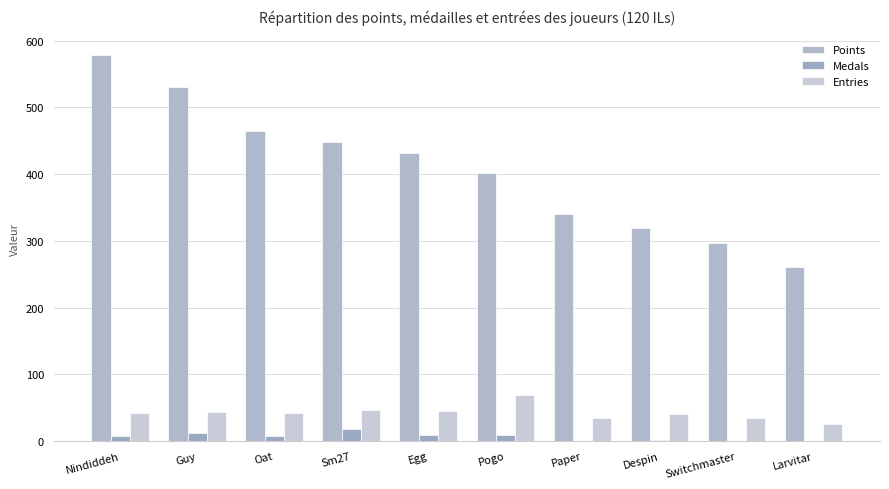

At which label does Medals first exceed 8?

Guy